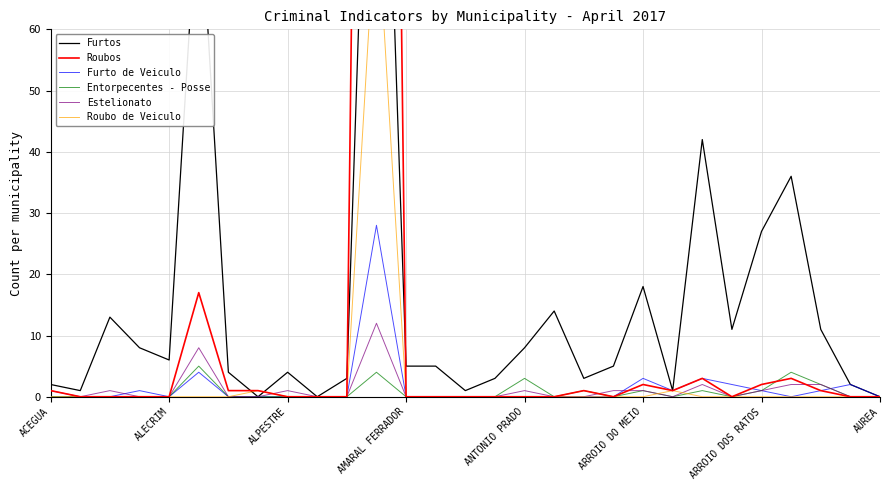

At how many categories does at least one series exceed 246?

1